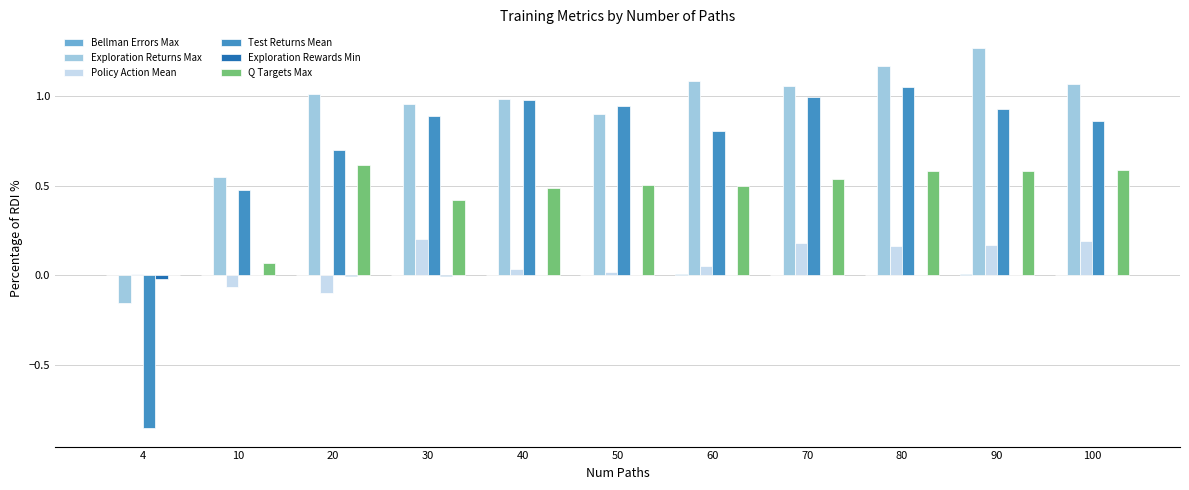

Between 30 and 90, which series saw the biggest shift?

Exploration Returns Max